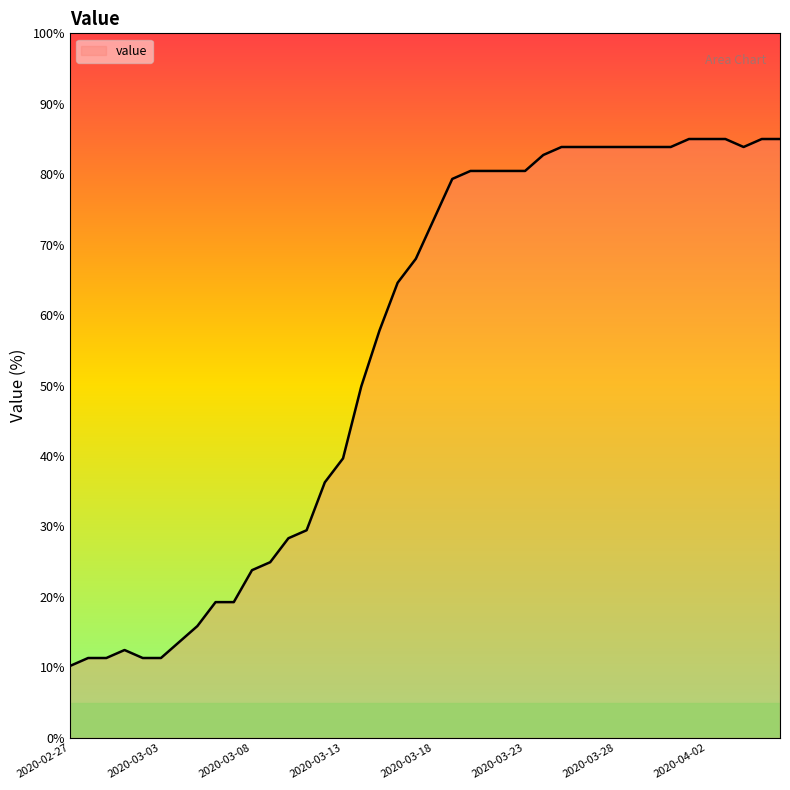

Reading right to left, extract all data points from this chart.

85.0	85.0	83.9	85.0	85.0	85.0	83.9	83.9	83.9	83.9	83.9	83.9	83.9	82.7	80.5	80.5	80.5	80.5	79.3	73.7	68.0	64.6	57.8	49.9	39.7	36.3	29.5	28.3	24.9	23.8	19.3	19.3	15.9	13.6	11.3	11.3	12.5	11.3	11.3	10.2